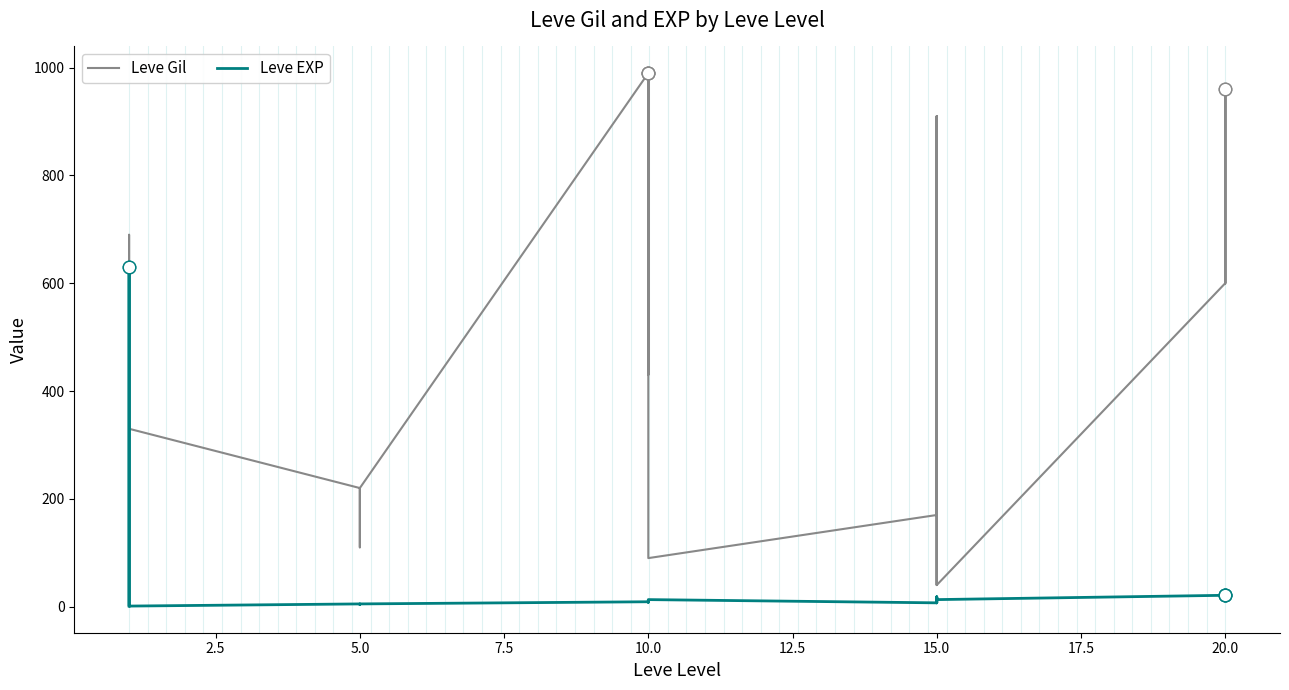

What is the value of the Leve EXP point at the 21st from the left?

7